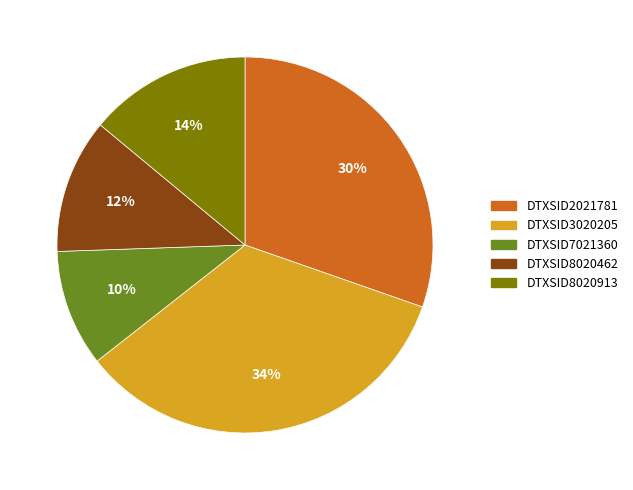

To the nearest percent, what is the difference between the DTXSID8020462 and DTXSID3020205 slice percentages?

22%